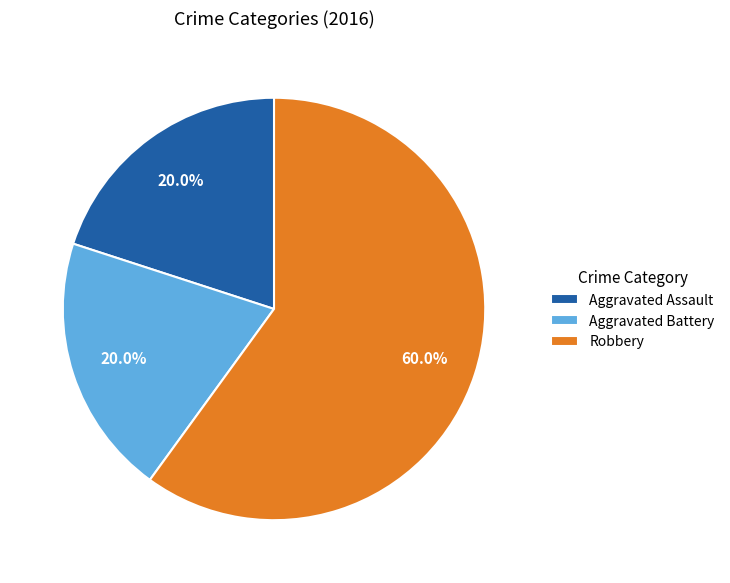

To the nearest percent, what portion does Robbery represent?

60%